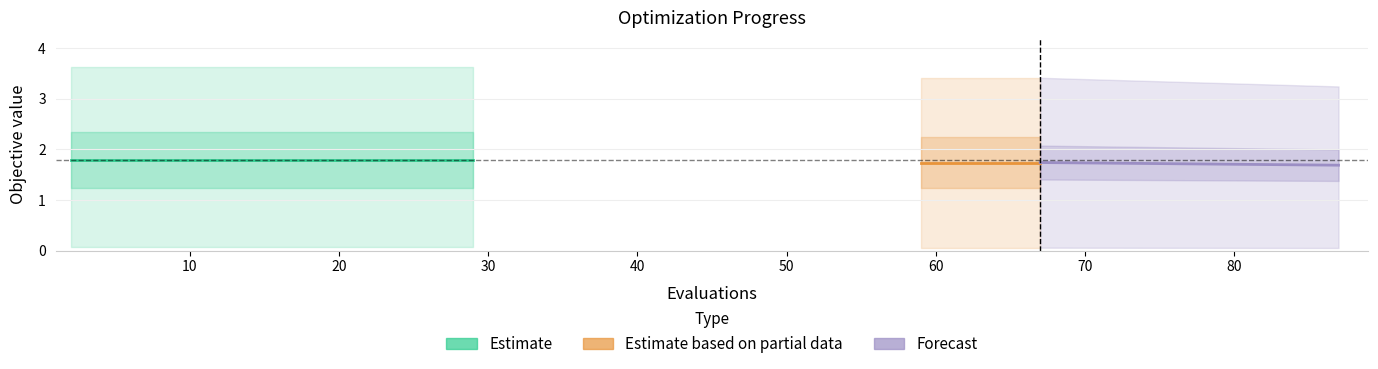

What is the sum of all mean values?

35.5